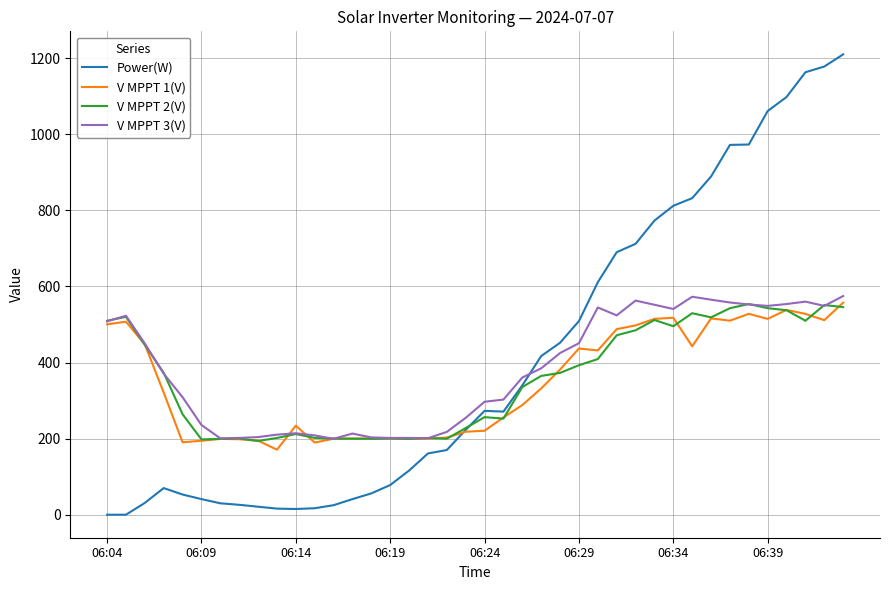

True or false: Power(W) and V MPPT 3(V) intersect in this chart.

True